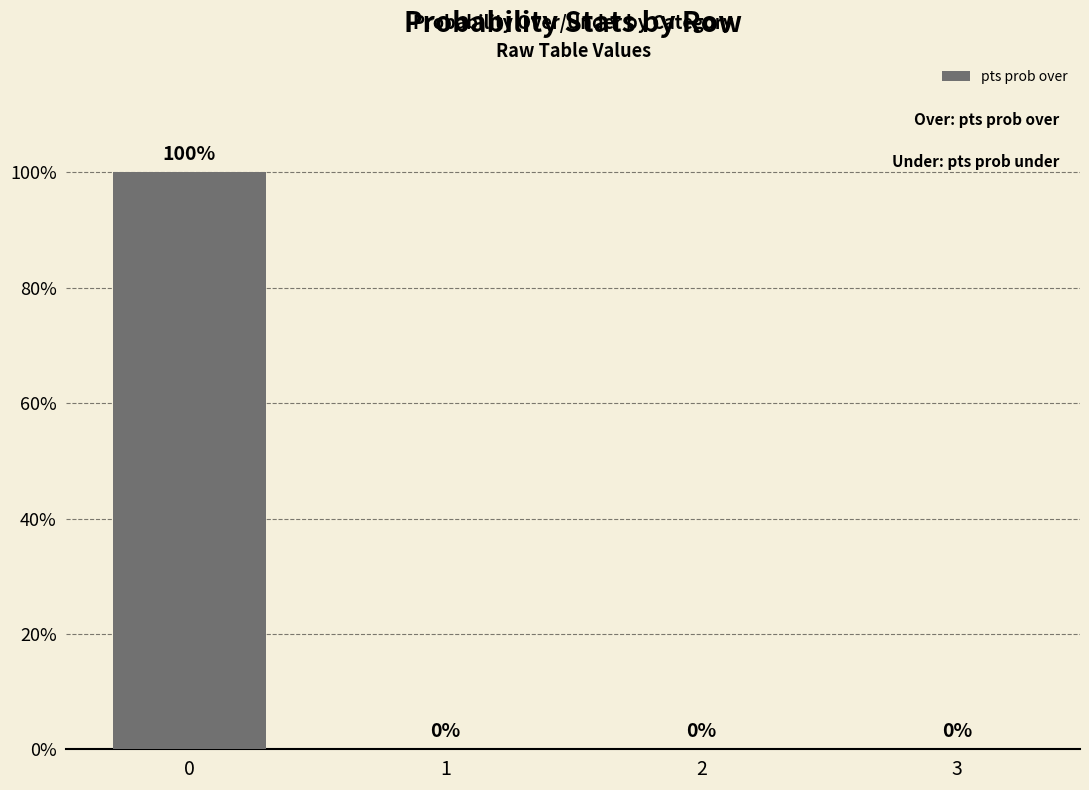

Reading left to right, extract all data points from this chart.

0=100	1=0	2=0	3=0